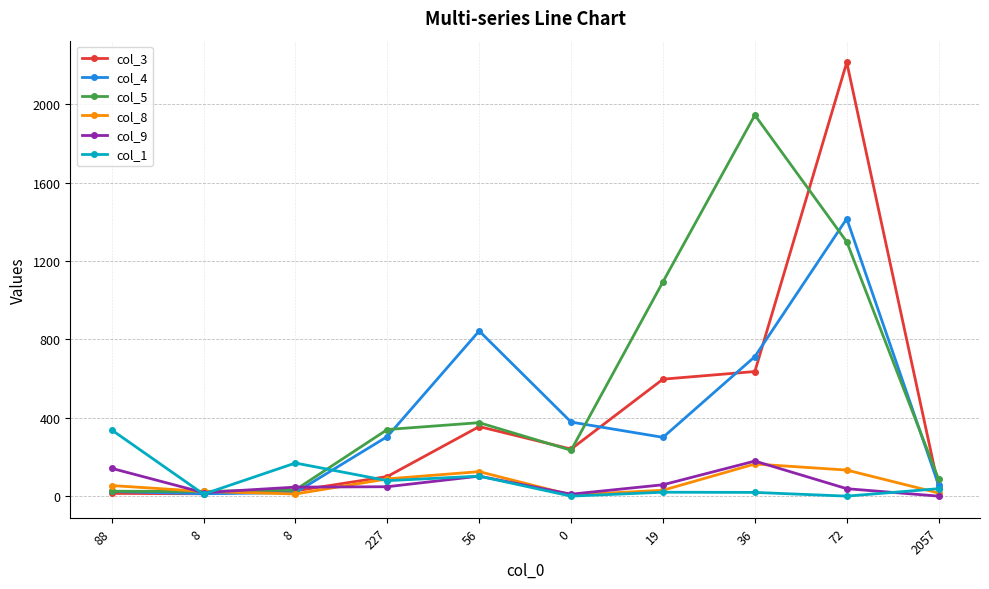

Where does the col_5 series first go above 340?

56